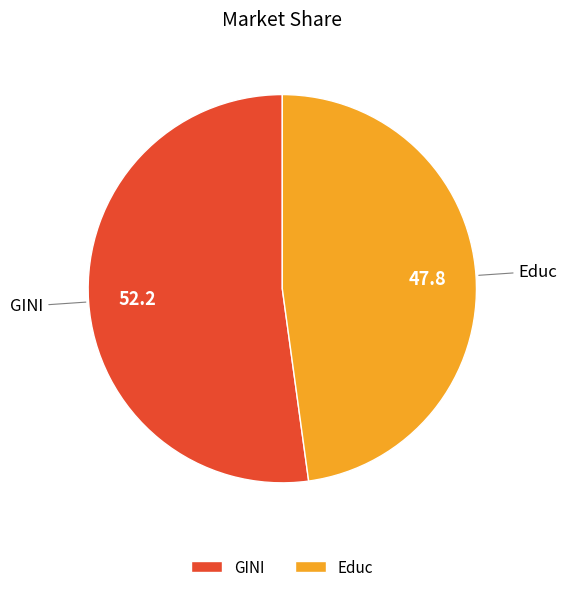

Does GINI represent more than half of the total?

Yes